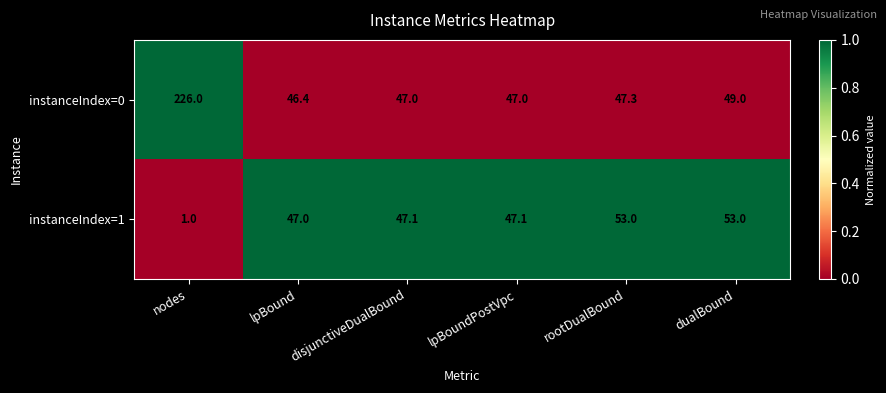

At which category is the sum across all series the highest?

nodes